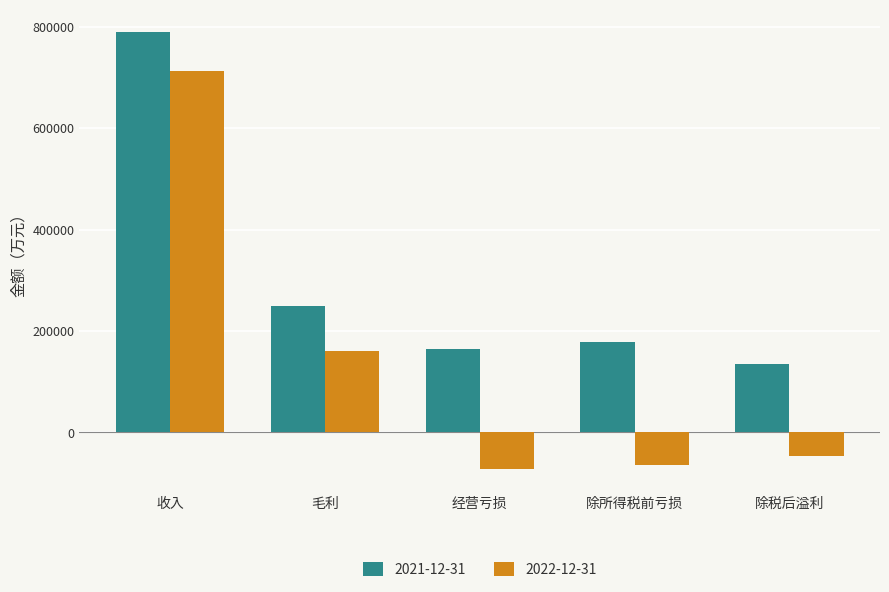

The 2021-12-31 series shows 249097.0 at 毛利. True or false?

True